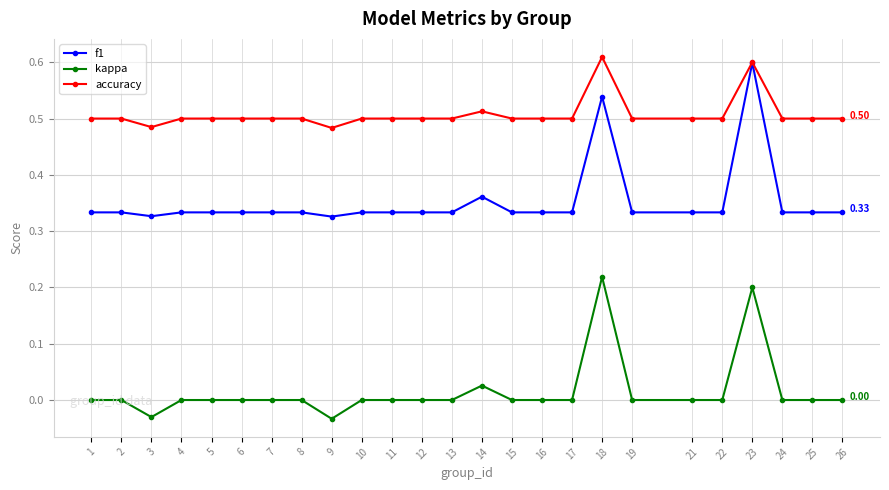

Which series has the largest total across all categories?

accuracy